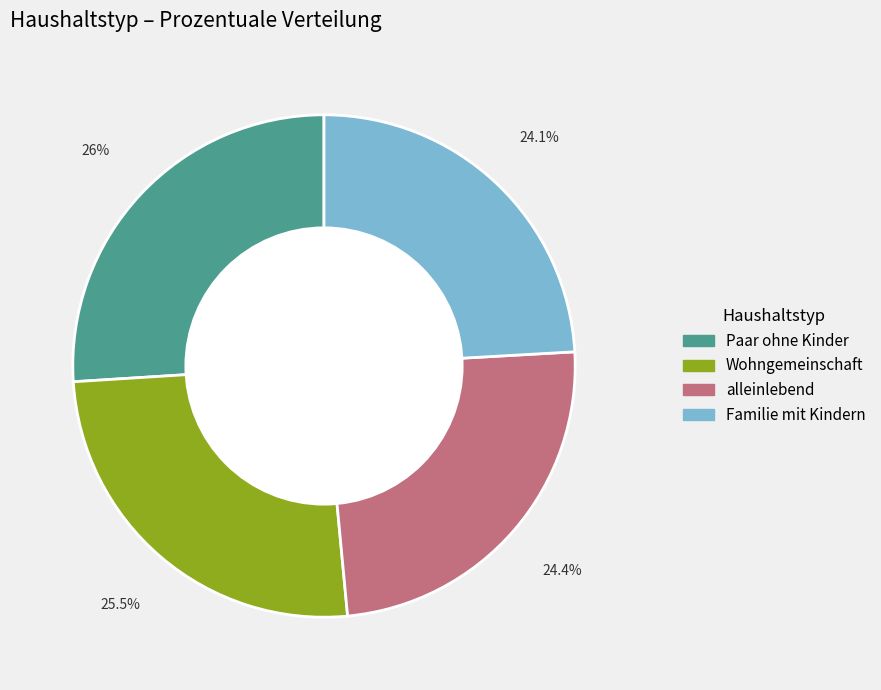

What is the ratio of the value at alleinlebend to the value at Wohngemeinschaft?

1.0